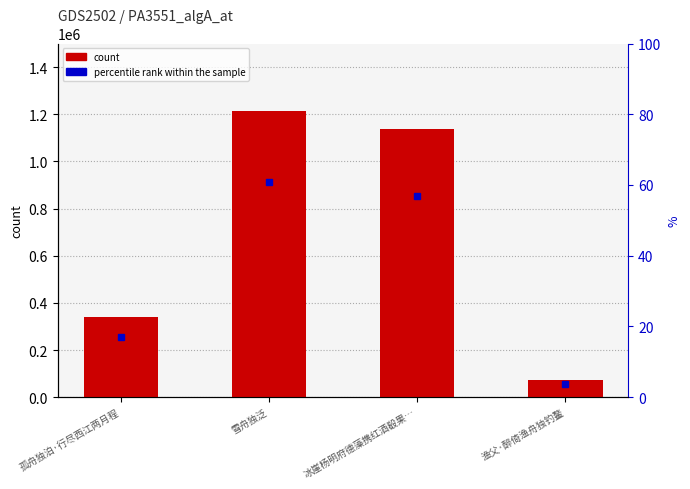

What is the value of the 1st bar from the left?

339266